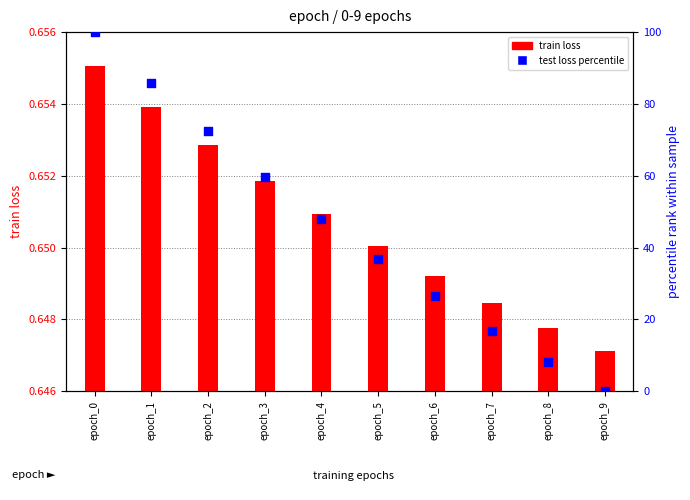

Which series has the largest total across all categories?

test loss (percentile)